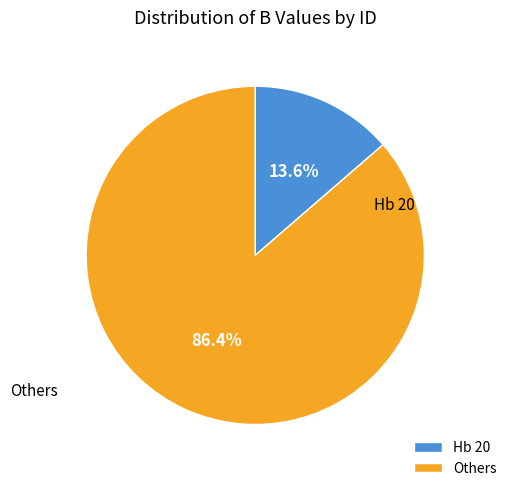

What percentage is NOT represented by Hb 20?

86.4%